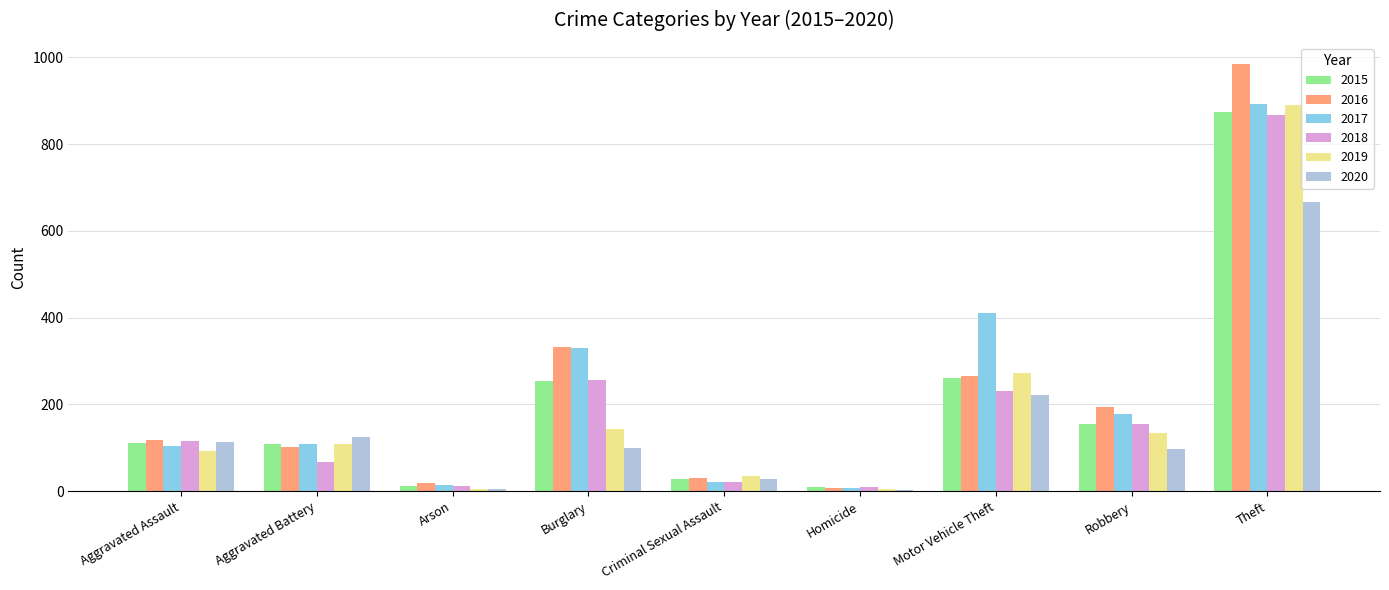

What is the greatest value displayed?

984